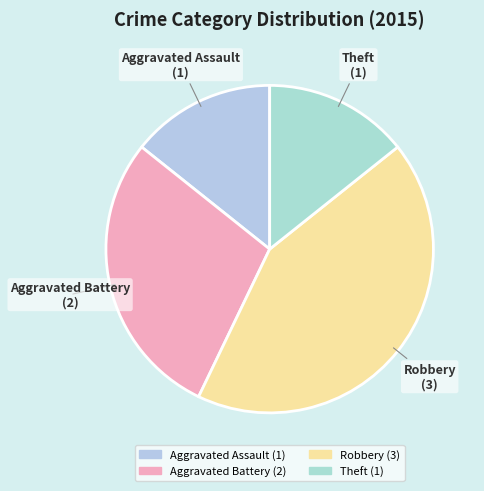

The Aggravated Assault slice represents 14% of the pie. True or false?

True